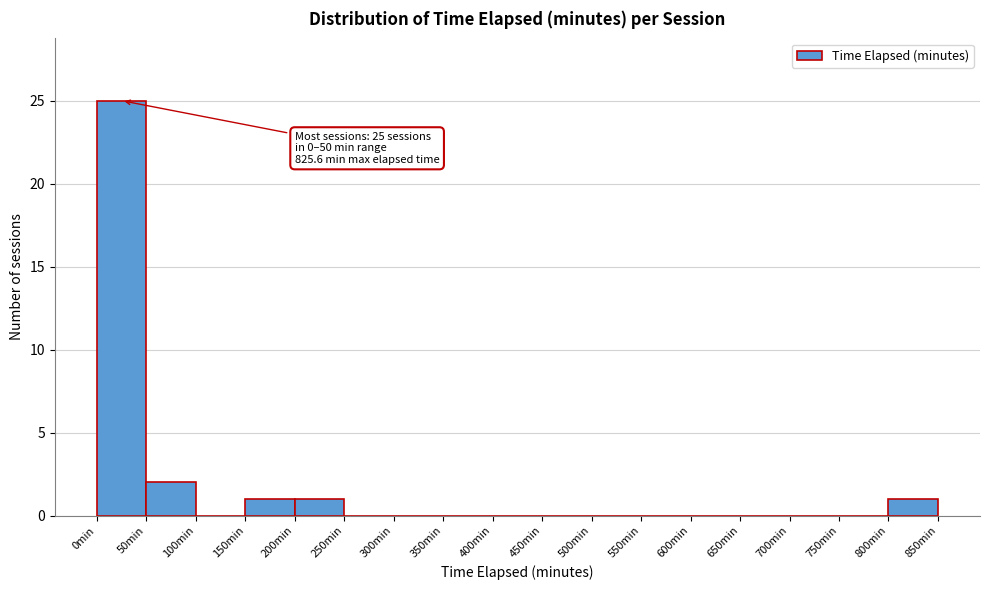

Which range on the x-axis has the tallest bar?

0 to 50